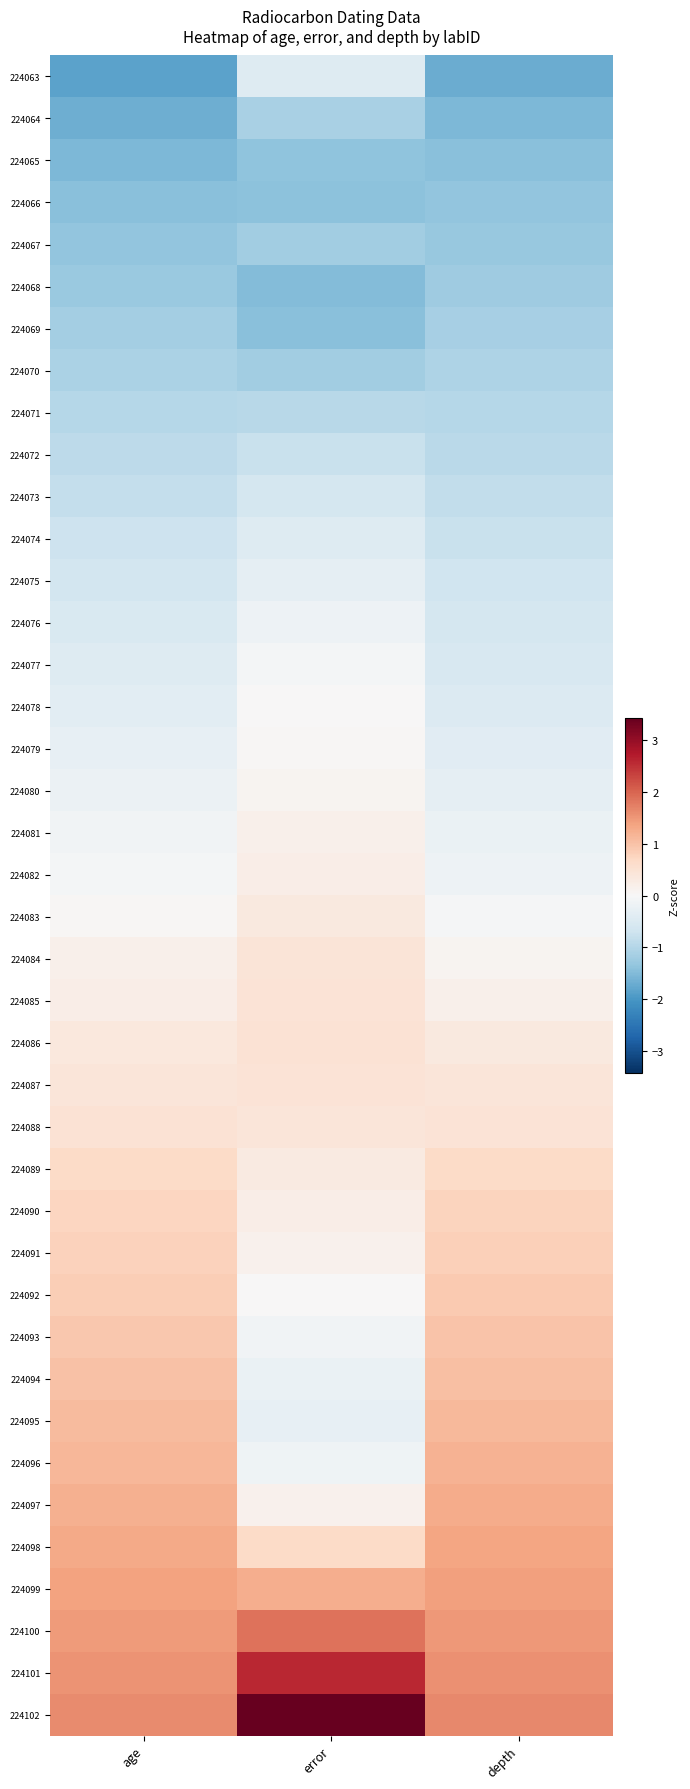

Which label corresponds to the smallest value in the chart?

age